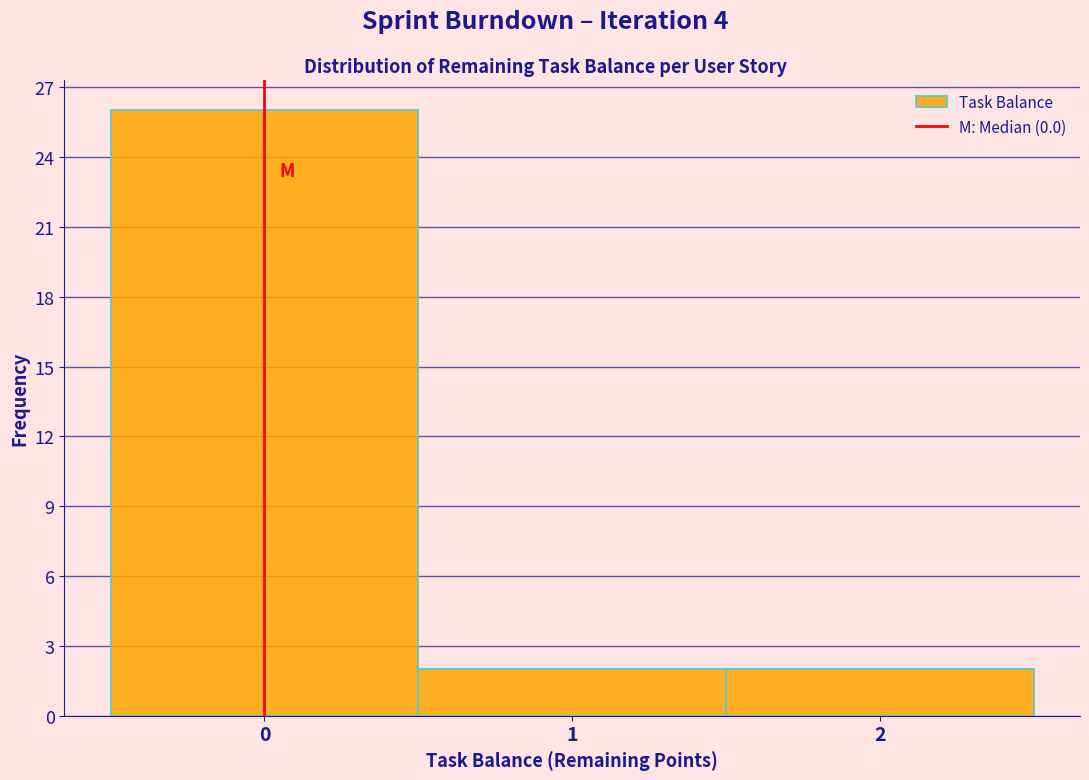

Over which range of the x-axis is the bar tallest?

-0.5 to 0.5